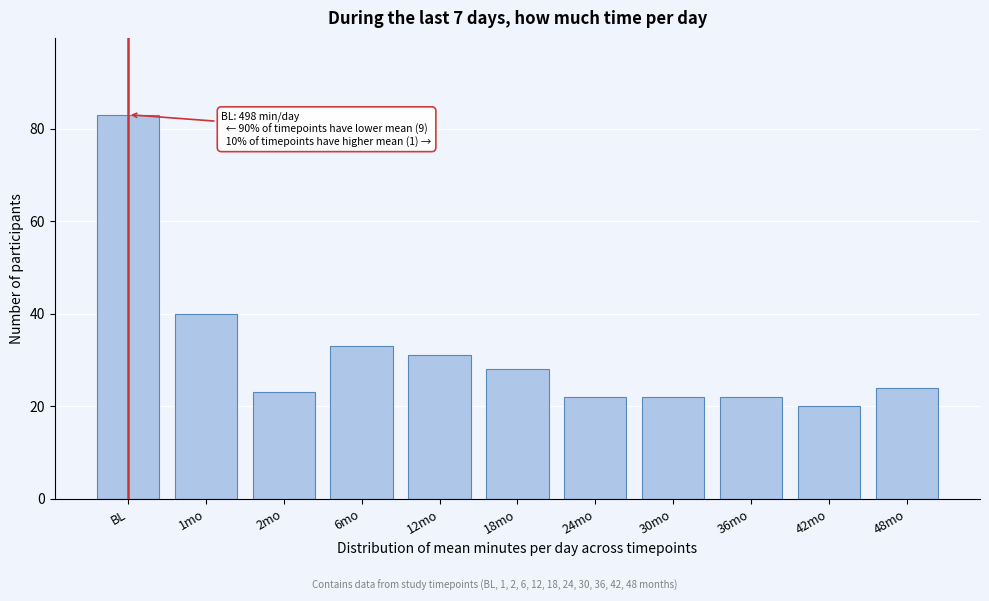

Reading right to left, extract all data points from this chart.

24	20	22	22	22	28	31	33	23	40	83